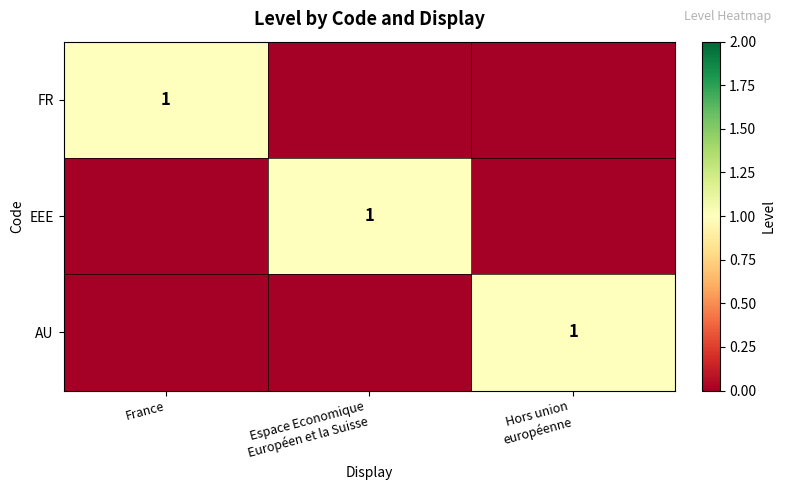

How many series are shown in this chart?

3